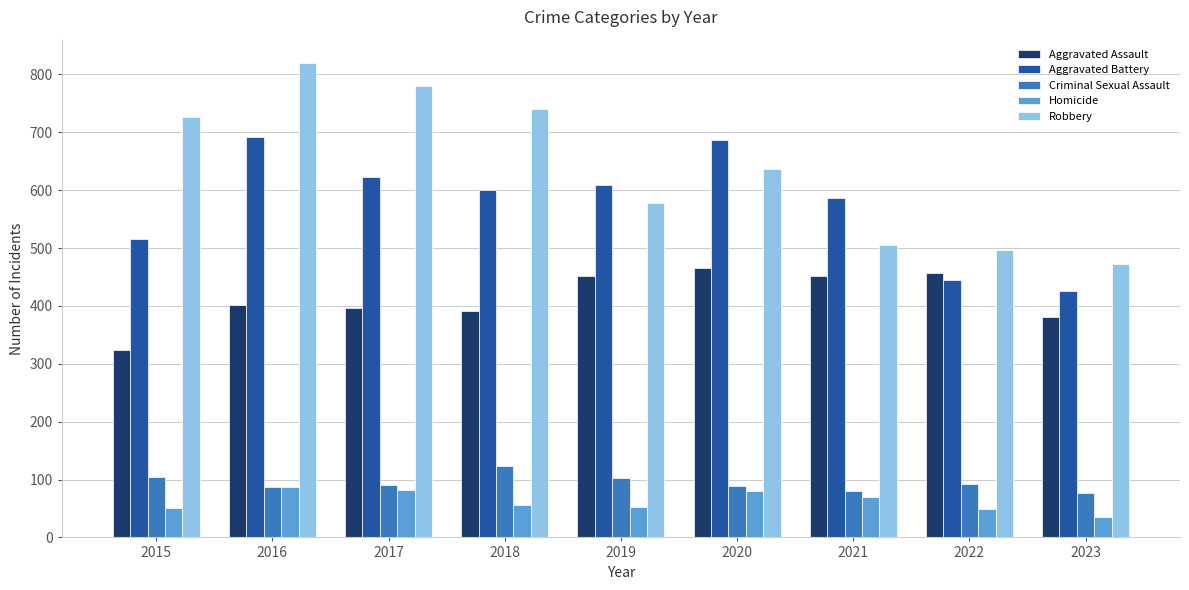

What is the value of the Criminal Sexual Assault bar at the 6th from the left?

89